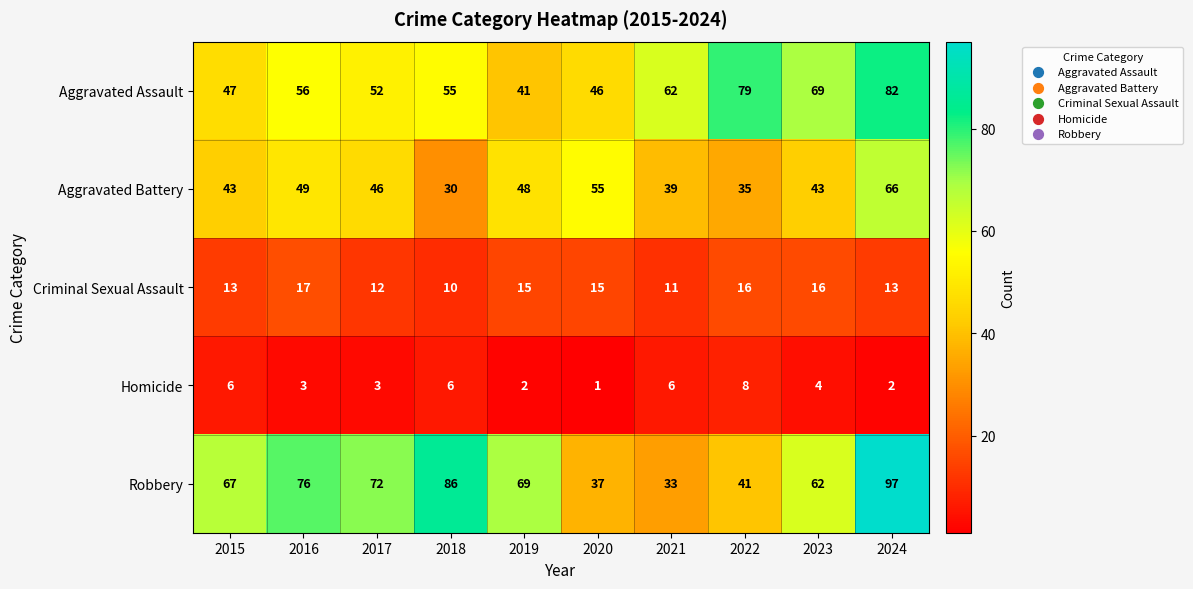

The value of Robbery at 2019 is 69. True or false?

True